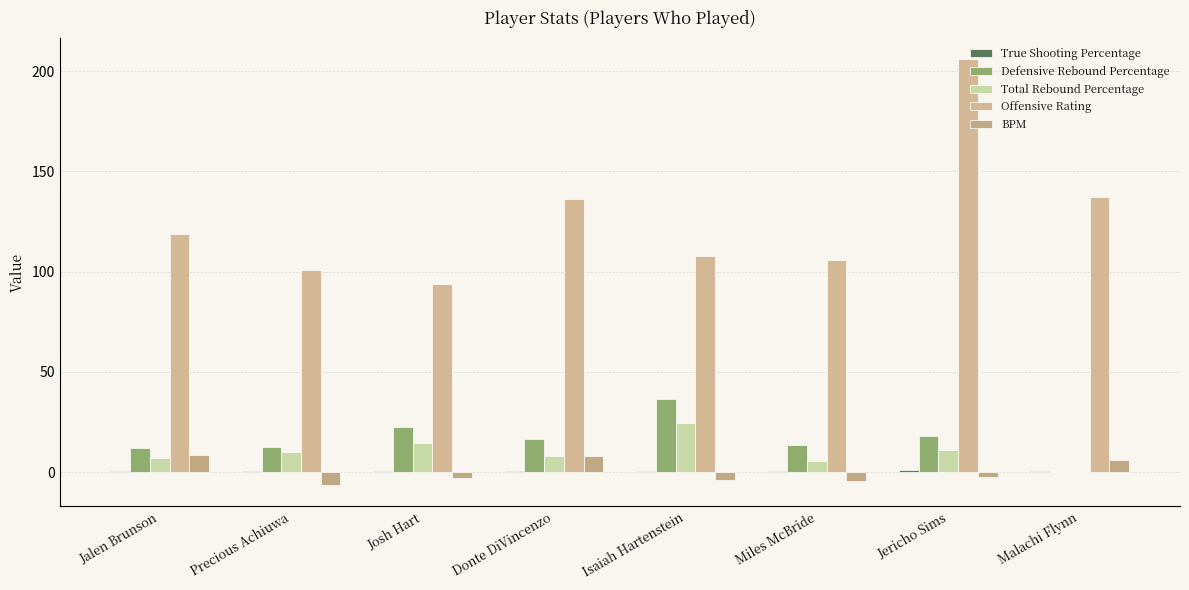

What is the sum of the Total Rebound Percentage values at Precious Achiuwa and Jalen Brunson?

17.4